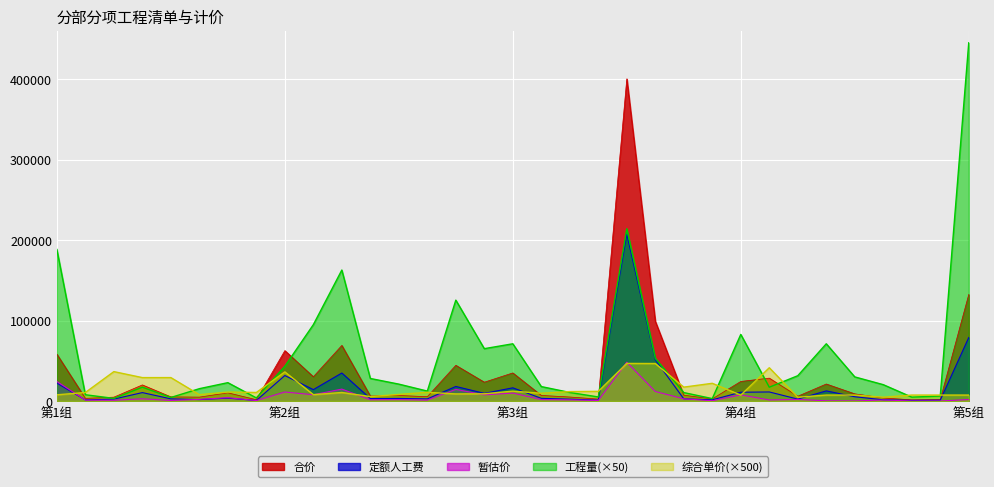

What is the value of the 工程量 point at the 25th from the left?

82780.0